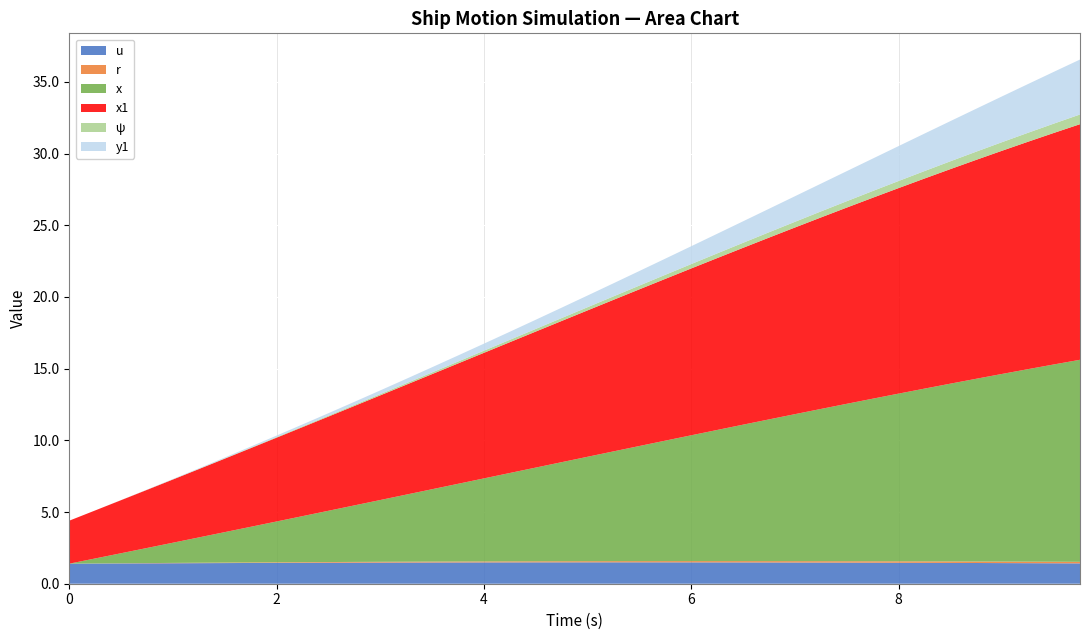

Reading left to right, transcribe all the data shown in this chart.

u: 1.4	1.4	1.4	1.4	1.4	1.4	1.4	1.4	1.5	1.5	1.5	1.5	1.5	1.5	1.5	1.5	1.5	1.5	1.5	1.5	1.5	1.5	1.5	1.5	1.5	1.5	1.5	1.5	1.5	1.5	1.5	1.5	1.5	1.5	1.5	1.4	1.4	1.4	1.4	1.4
r: 0.0	0.0	0.0	0.0	0.0	0.0	0.0	0.0	0.0	0.0	0.0	0.1	0.1	0.1	0.1	0.1	0.1	0.1	0.1	0.1	0.1	0.1	0.1	0.1	0.1	0.1	0.1	0.1	0.1	0.1	0.1	0.1	0.1	0.1	0.1	0.1	0.1	0.1	0.1	0.1
x: 0.0	0.3	0.7	1.1	1.4	1.8	2.1	2.5	2.8	3.2	3.6	3.9	4.3	4.7	5.0	5.4	5.8	6.2	6.5	6.9	7.3	7.7	8.0	8.4	8.8	9.1	9.5	9.9	10.2	10.6	11.0	11.3	11.7	12.0	12.4	12.7	13.1	13.4	13.8	14.1
x1: 3.0	3.4	3.7	4.1	4.4	4.8	5.1	5.5	5.8	6.2	6.6	6.9	7.3	7.7	8.0	8.4	8.8	9.1	9.5	9.8	10.2	10.6	10.9	11.3	11.6	12.0	12.3	12.7	13.0	13.4	13.7	14.0	14.3	14.6	15.0	15.3	15.6	15.9	16.1	16.4
ψ: 0.0	0.0	0.0	0.0	0.0	0.0	0.0	0.0	0.0	0.1	0.1	0.1	0.1	0.1	0.1	0.1	0.1	0.2	0.2	0.2	0.2	0.2	0.3	0.3	0.3	0.3	0.4	0.4	0.4	0.4	0.4	0.5	0.5	0.5	0.5	0.6	0.6	0.6	0.7	0.7
y1: 0.0	0.0	0.0	0.0	0.0	0.0	0.1	0.1	0.1	0.1	0.2	0.2	0.3	0.3	0.4	0.4	0.5	0.6	0.6	0.7	0.8	0.9	1.0	1.1	1.2	1.4	1.5	1.6	1.8	1.9	2.1	2.3	2.4	2.6	2.8	3.0	3.2	3.4	3.6	3.8